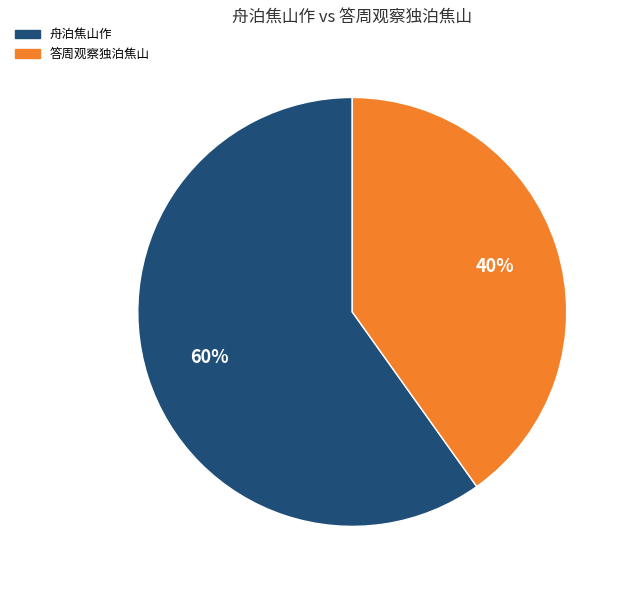

To the nearest percent, what portion does 答周观察独泊焦山 represent?

40%